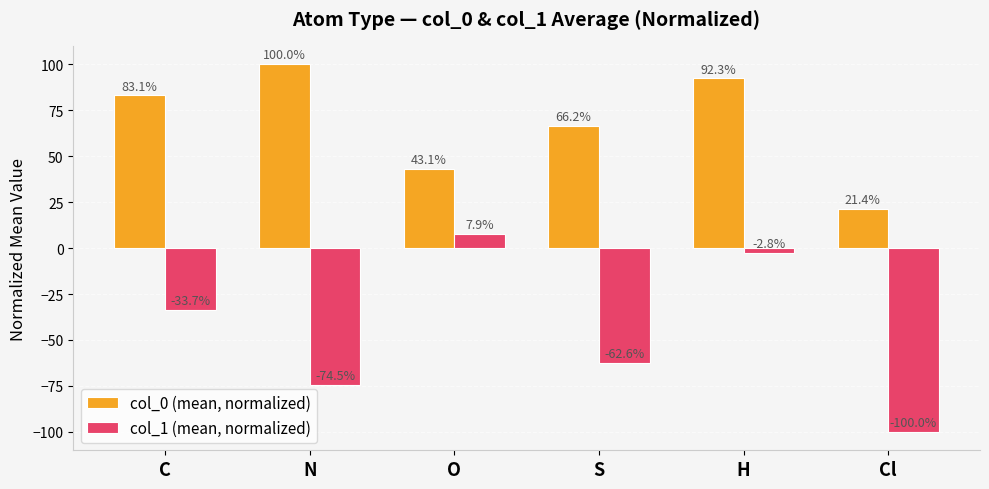

What is the sum of all col_1 (mean, normalized) values?

-265.8